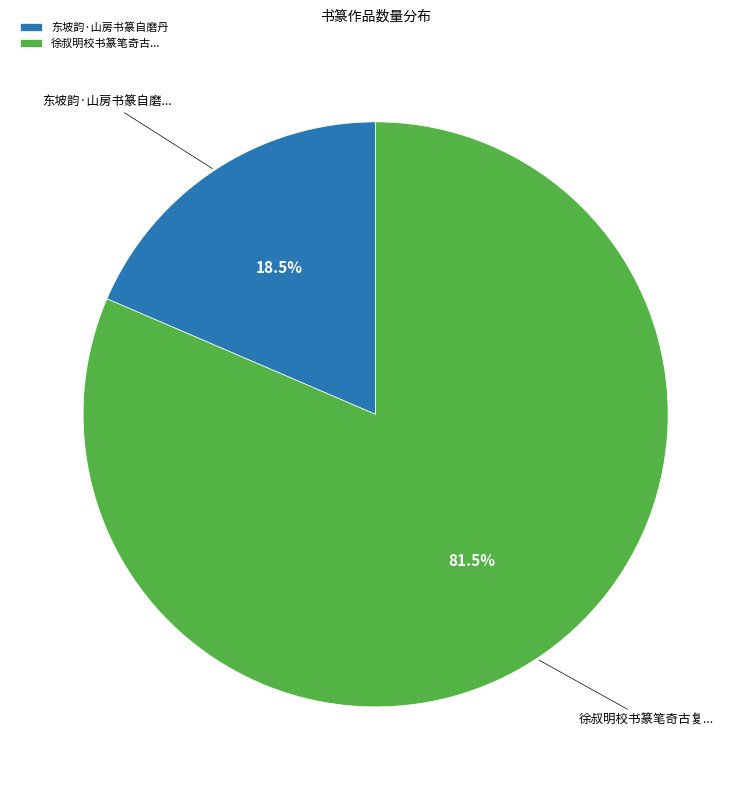

Which slice represents more than half of the pie?

徐叔明校书篆笔奇古...